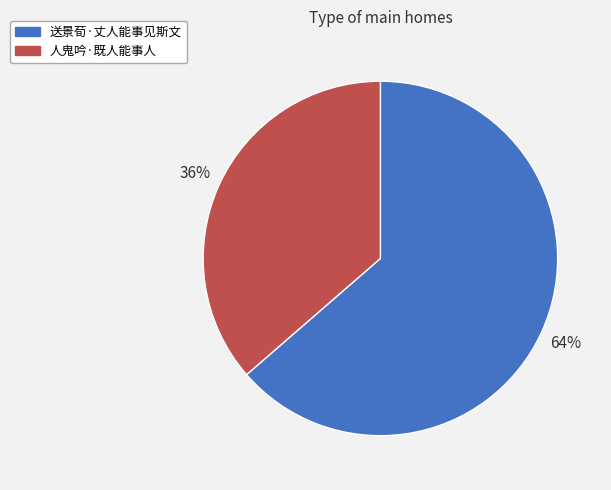

Combined, do 送景荀·丈人能事见斯文 and 人鬼吟·既人能事人 account for over 50%?

Yes